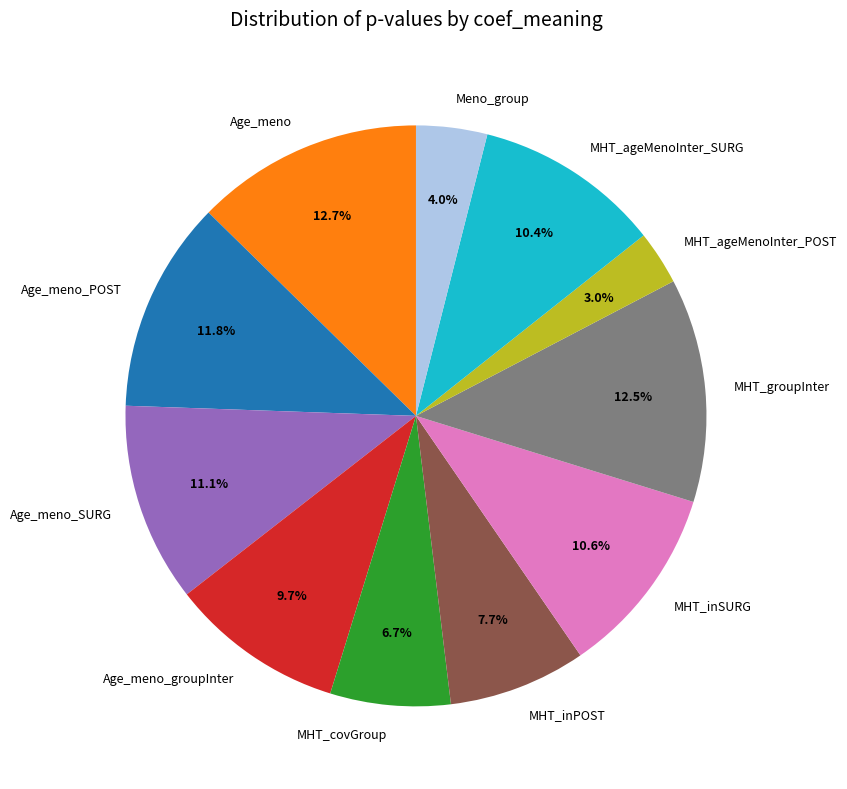

What percentage is the MHT_inPOST slice, to the nearest percent?

8%